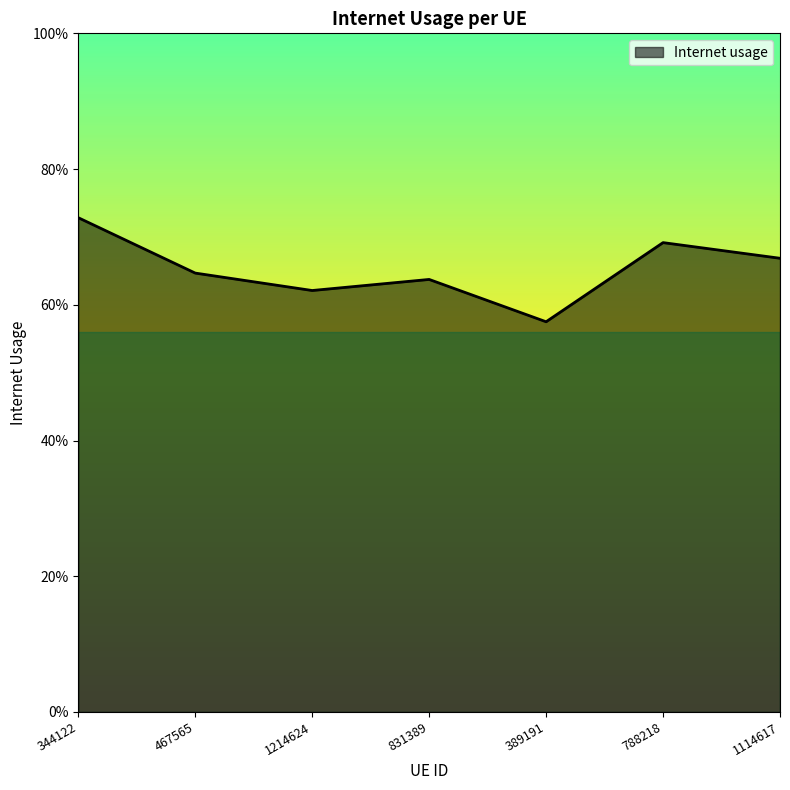

Does the chart have visible grid lines?

No